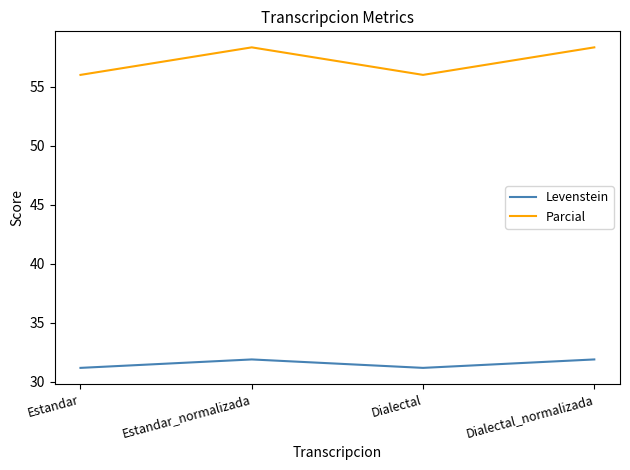

How many distinct data groups are displayed?

2